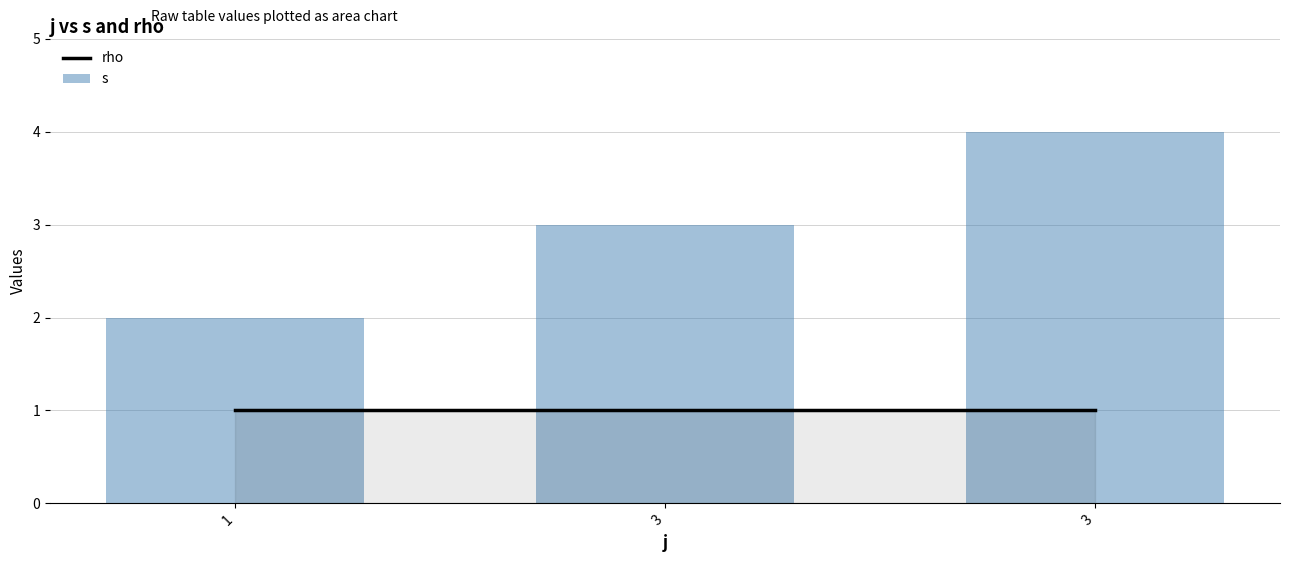

Rank the series by their maximum value, from lowest to highest.

rho, s